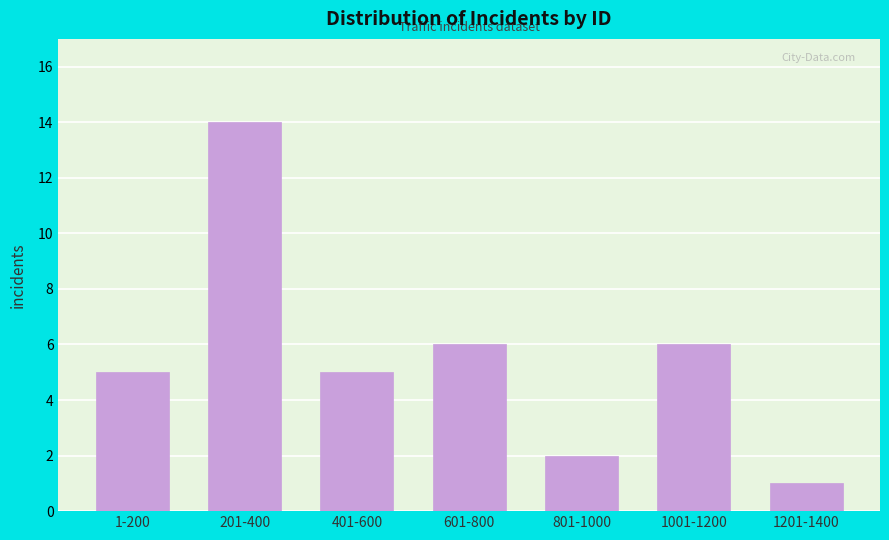

Reading left to right, what are all the values shown in this chart?

5	14	5	6	2	6	1